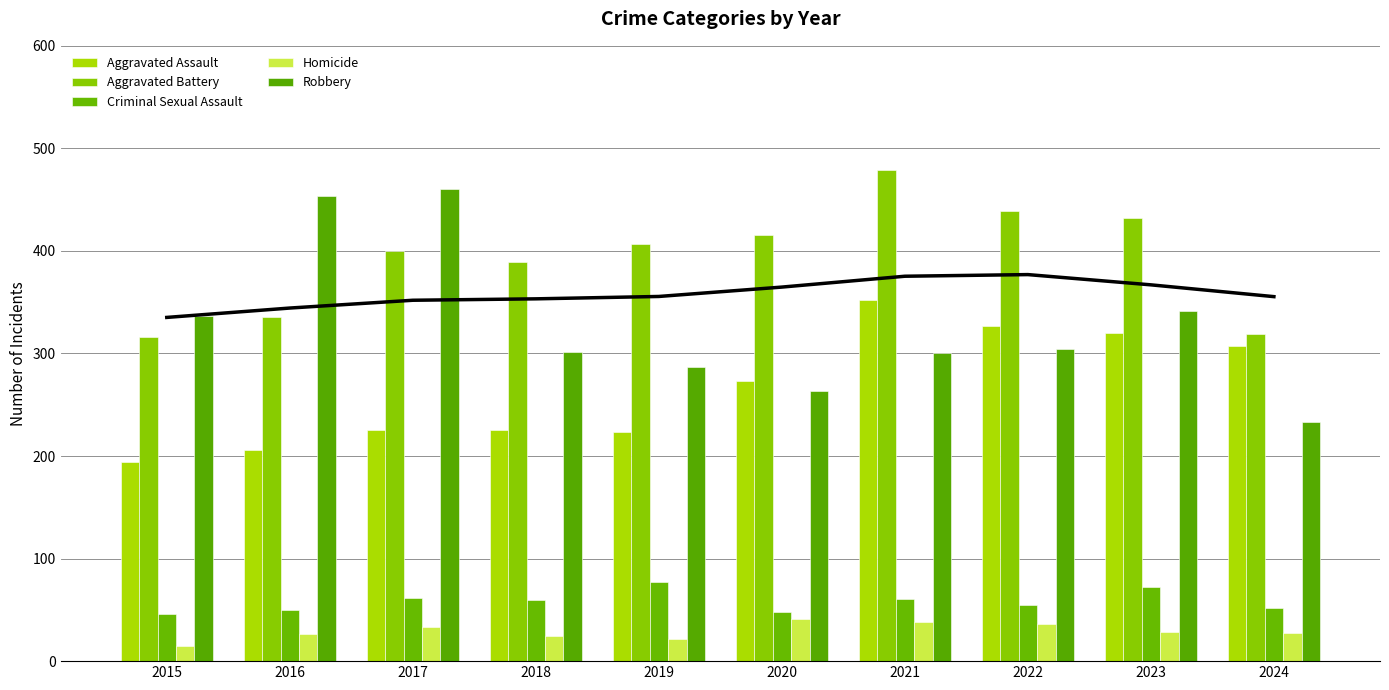

At which category is the sum across all series the highest?

2021